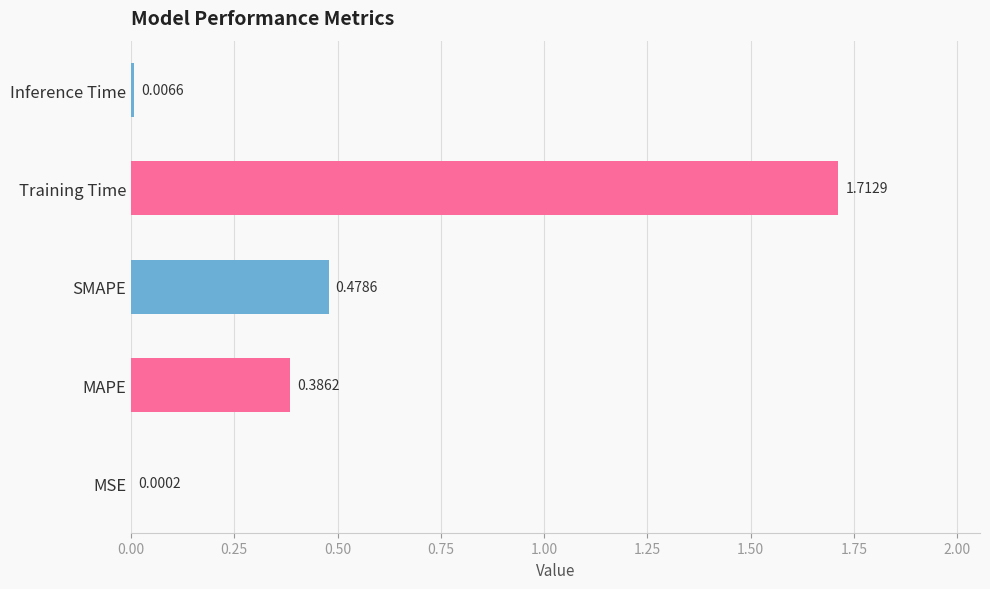

Which category has the highest value across all series?

Training Time